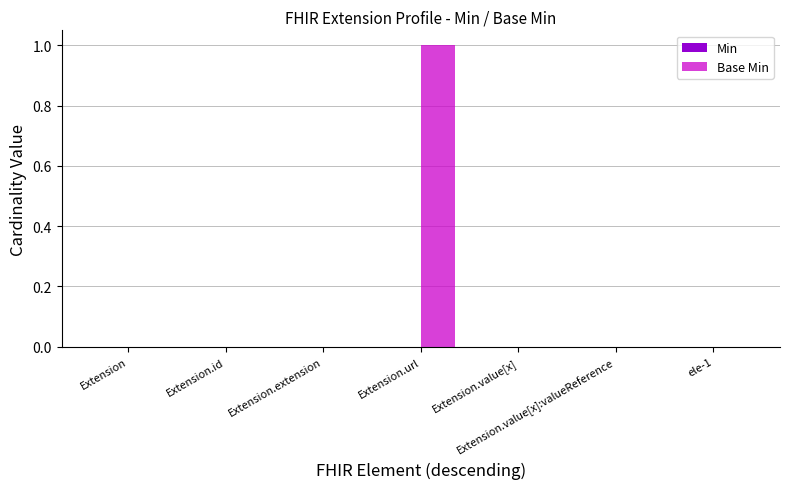

Are the bars horizontal?

No